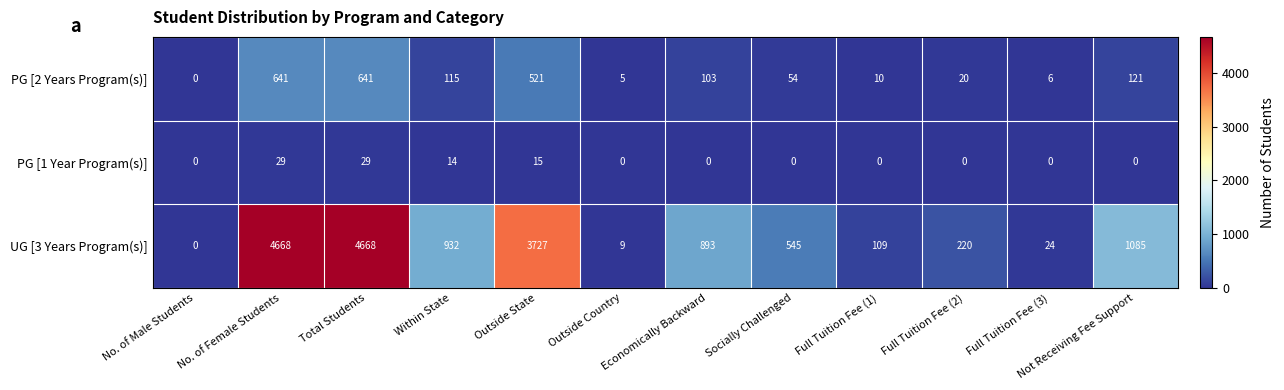

What is the difference between the highest and lowest values at Not Receiving Fee Support?

1085